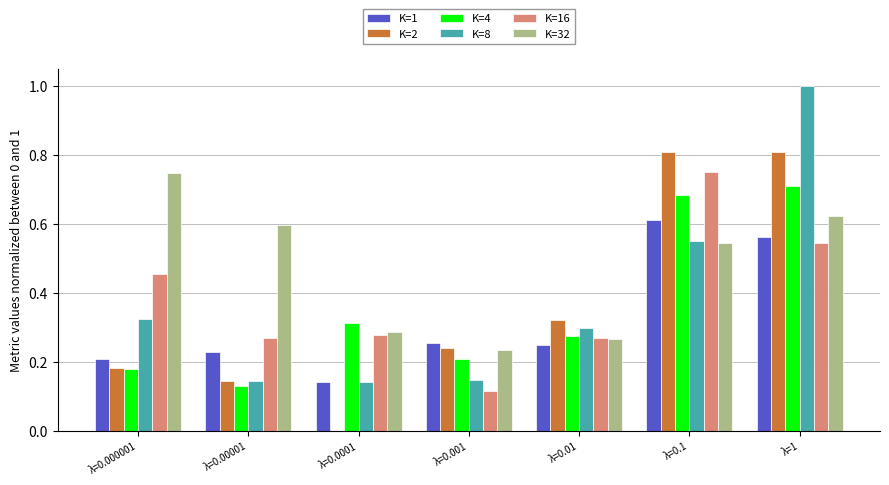

At which label is K=16 closest to 0?

λ=0.001